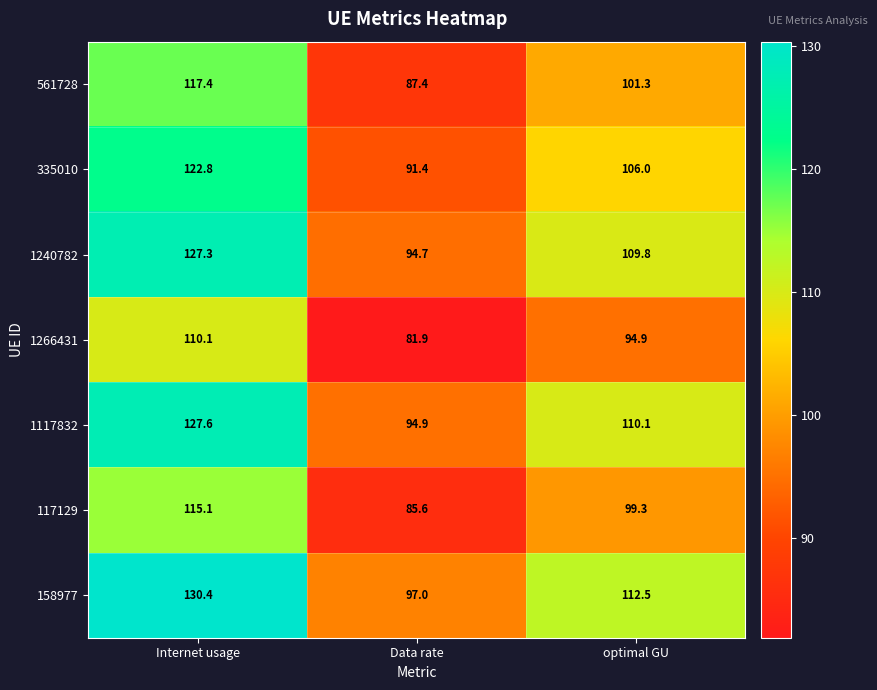

What is the difference between the 117129 values at optimal GU and Data rate?

13.7